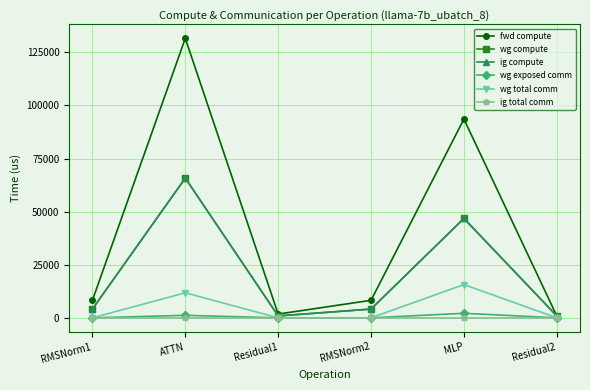

Is this an area chart (filled region under the line)?

No